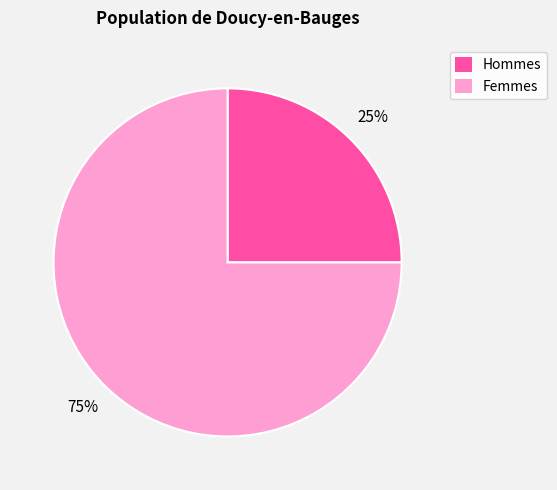

To the nearest percent, what is the average slice percentage?

50%